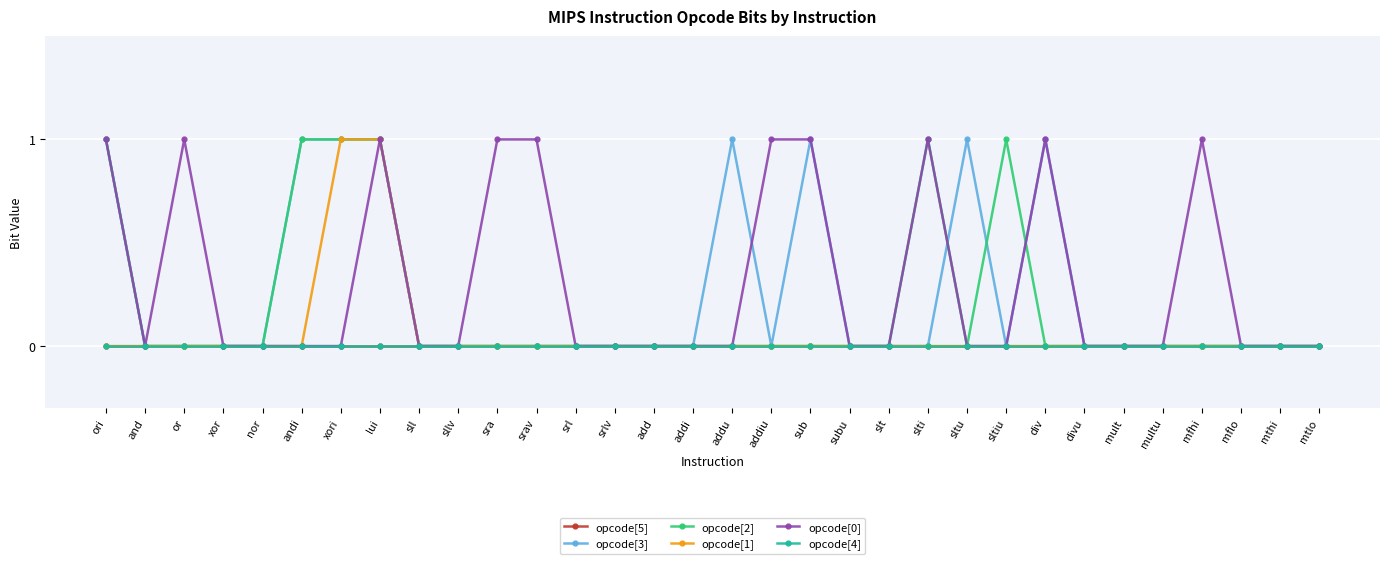

Where is the first local minimum for opcode[0]?

and